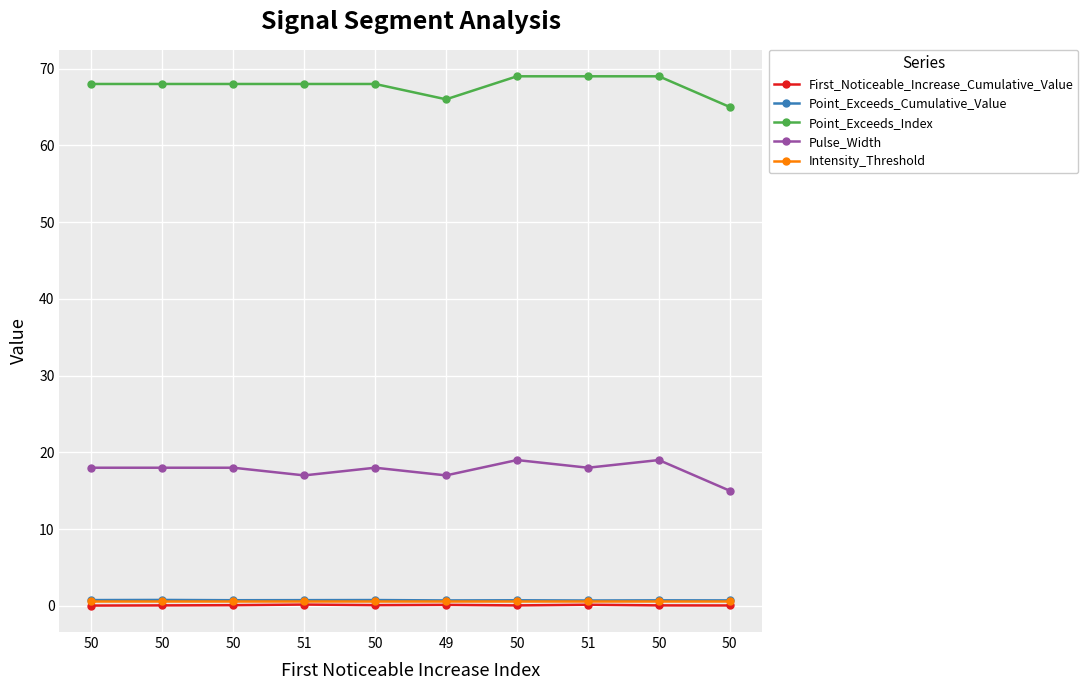

Reading right to left, transcribe all the data shown in this chart.

First_Noticeable_Increase_Cumulative_Value: 50=0.1	50=0.1	51=0.2	50=0.1	49=0.1	50=0.1	51=0.2	50=0.1	50=0.1	50=0.0
Point_Exceeds_Cumulative_Value: 50=0.7	50=0.7	51=0.7	50=0.7	49=0.7	50=0.8	51=0.7	50=0.7	50=0.8	50=0.8
Point_Exceeds_Index: 50=65.0	50=69.0	51=69.0	50=69.0	49=66.0	50=68.0	51=68.0	50=68.0	50=68.0	50=68.0
Pulse_Width: 50=15.0	50=19.0	51=18.0	50=19.0	49=17.0	50=18.0	51=17.0	50=18.0	50=18.0	50=18.0
Intensity_Threshold: 50=0.7	50=0.7	51=0.7	50=0.7	49=0.7	50=0.7	51=0.7	50=0.7	50=0.7	50=0.7